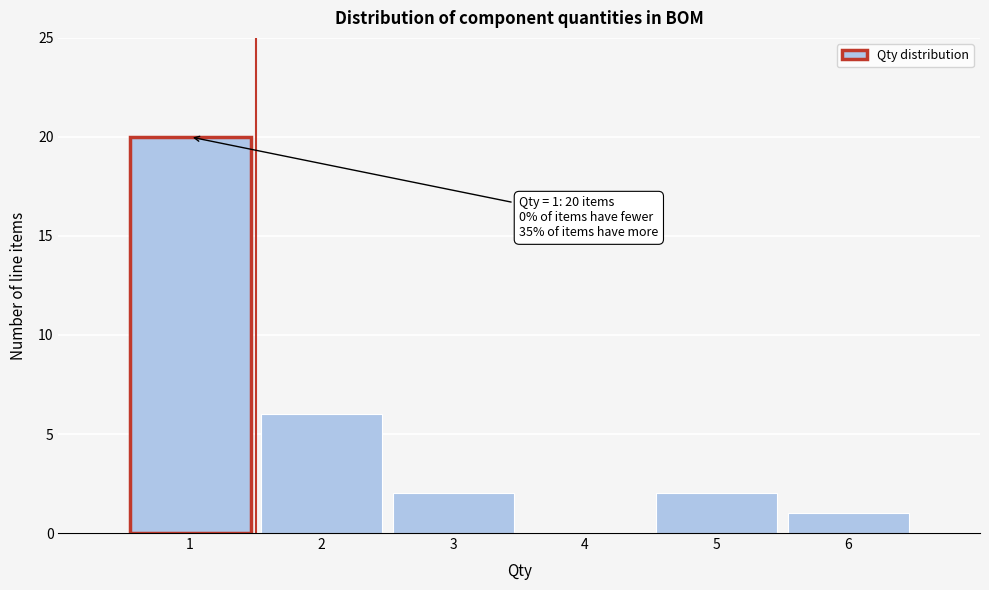

Which range on the x-axis has the tallest bar?

0.5 to 1.5